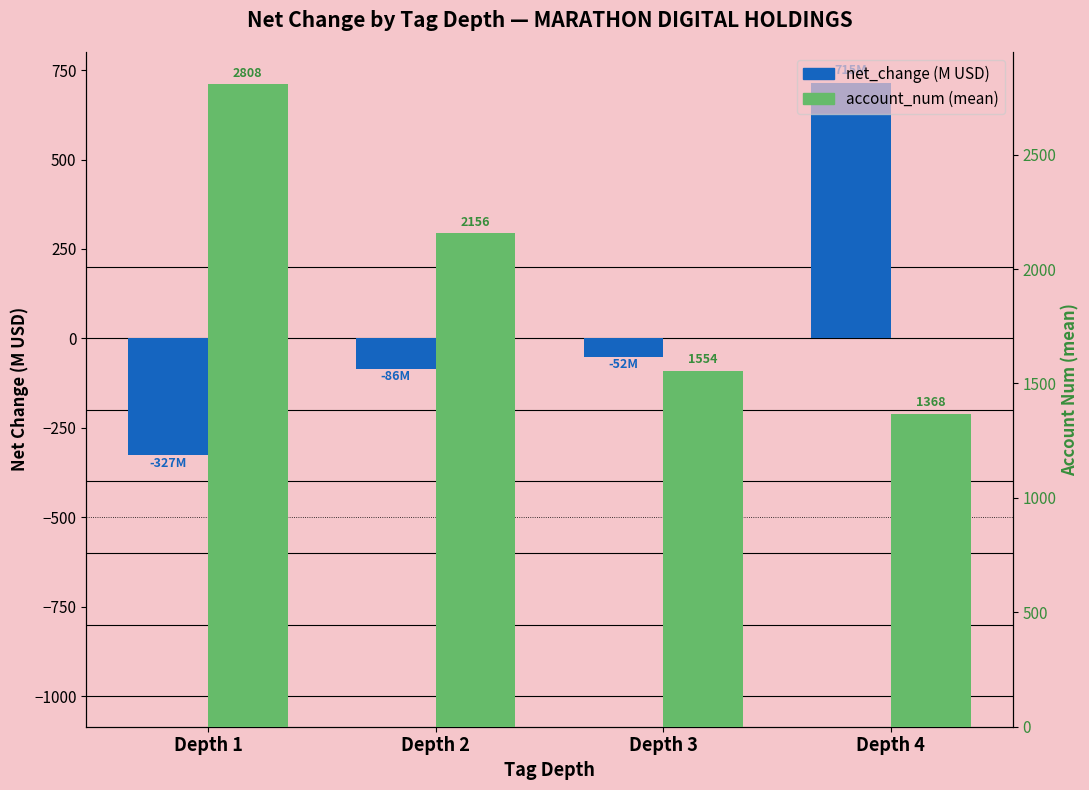

At how many categories does at least one series exceed 1841?

2